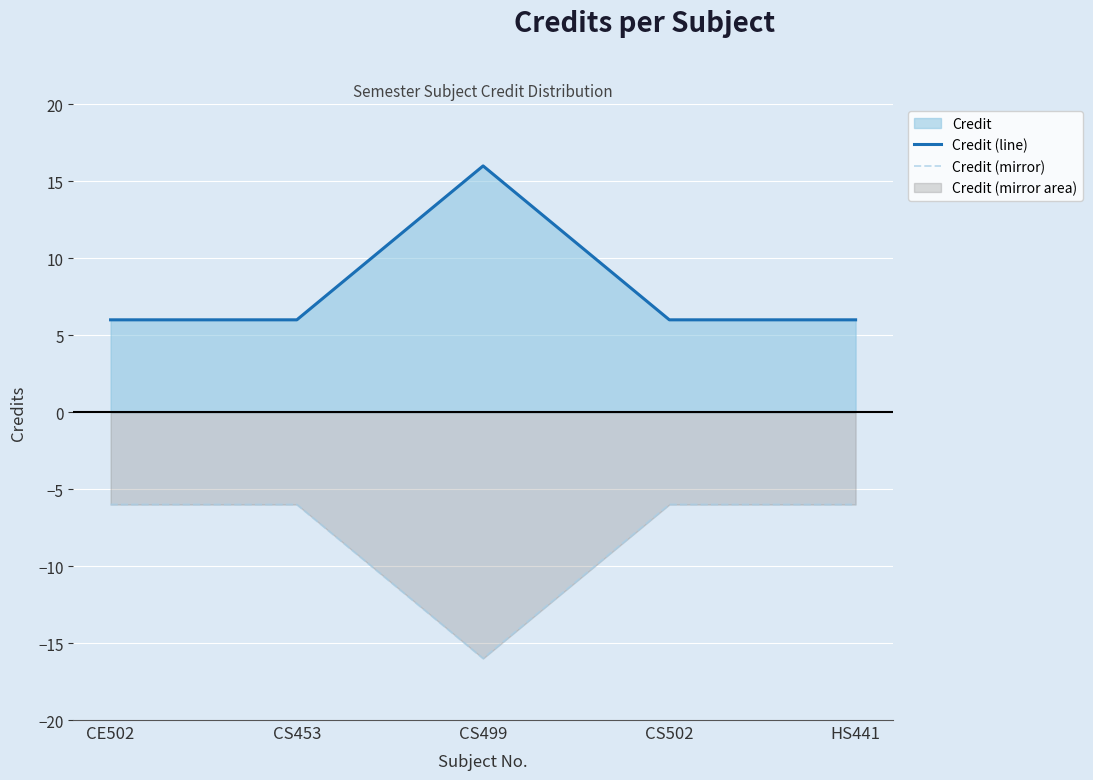

At which label is Credit (line) closest to 11?

CE502